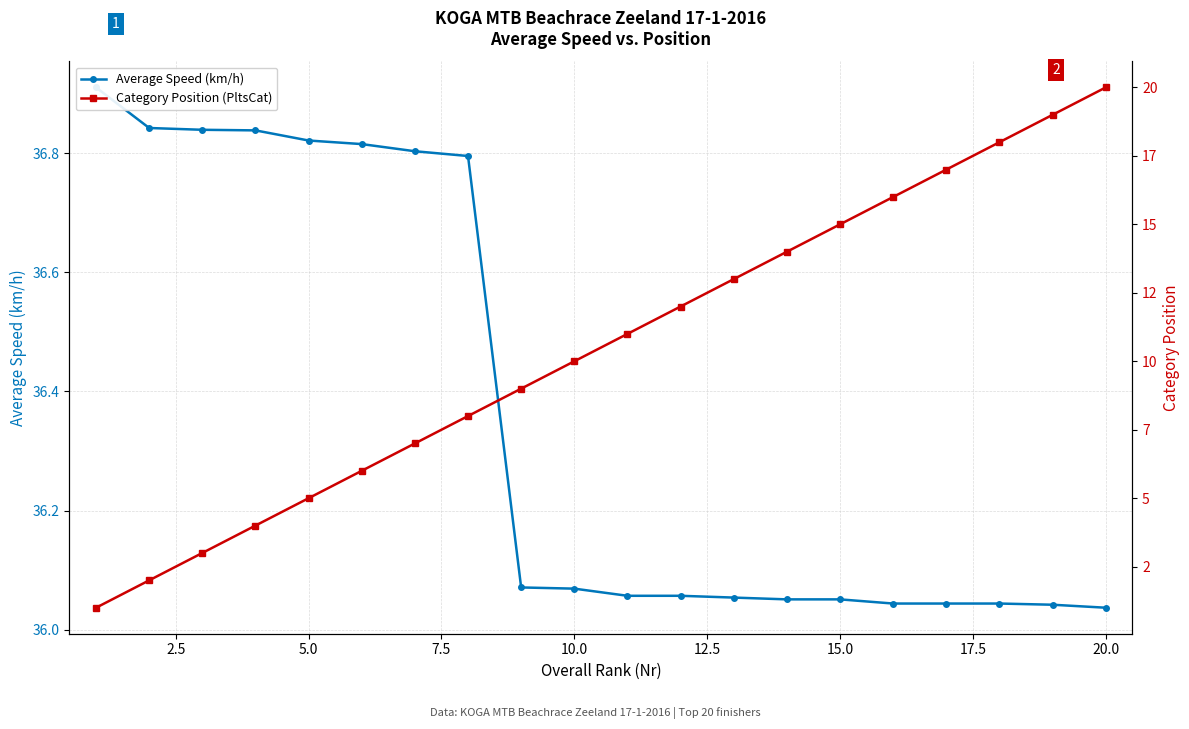

Reading left to right, extract all data points from this chart.

Average Speed (km/h): 36.9	36.8	36.8	36.8	36.8	36.8	36.8	36.8	36.1	36.1	36.1	36.1	36.1	36.1	36.1	36.0	36.0	36.0	36.0	36.0
Category Position (PltsCat): 1.0	2.0	3.0	4.0	5.0	6.0	7.0	8.0	9.0	10.0	11.0	12.0	13.0	14.0	15.0	16.0	17.0	18.0	19.0	20.0